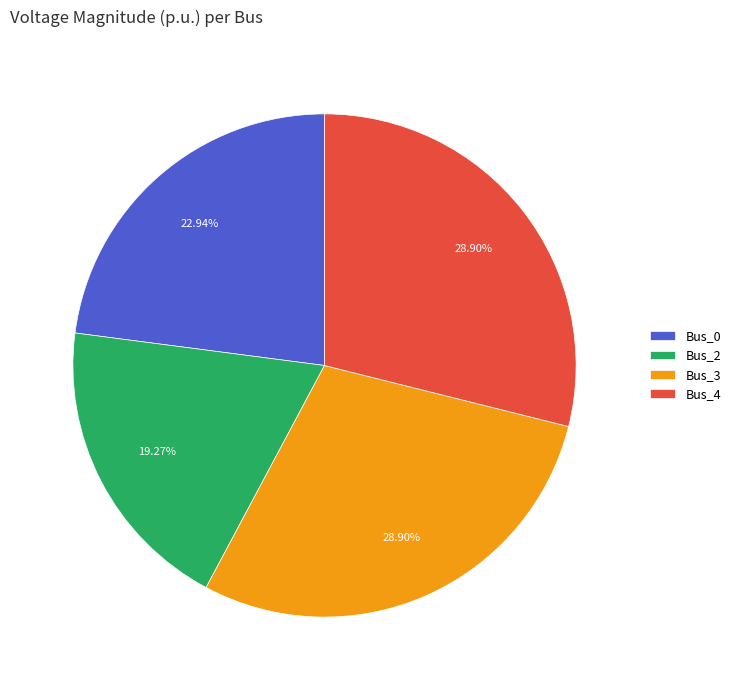

Is it true that Bus_3 is 29% of the pie?

True